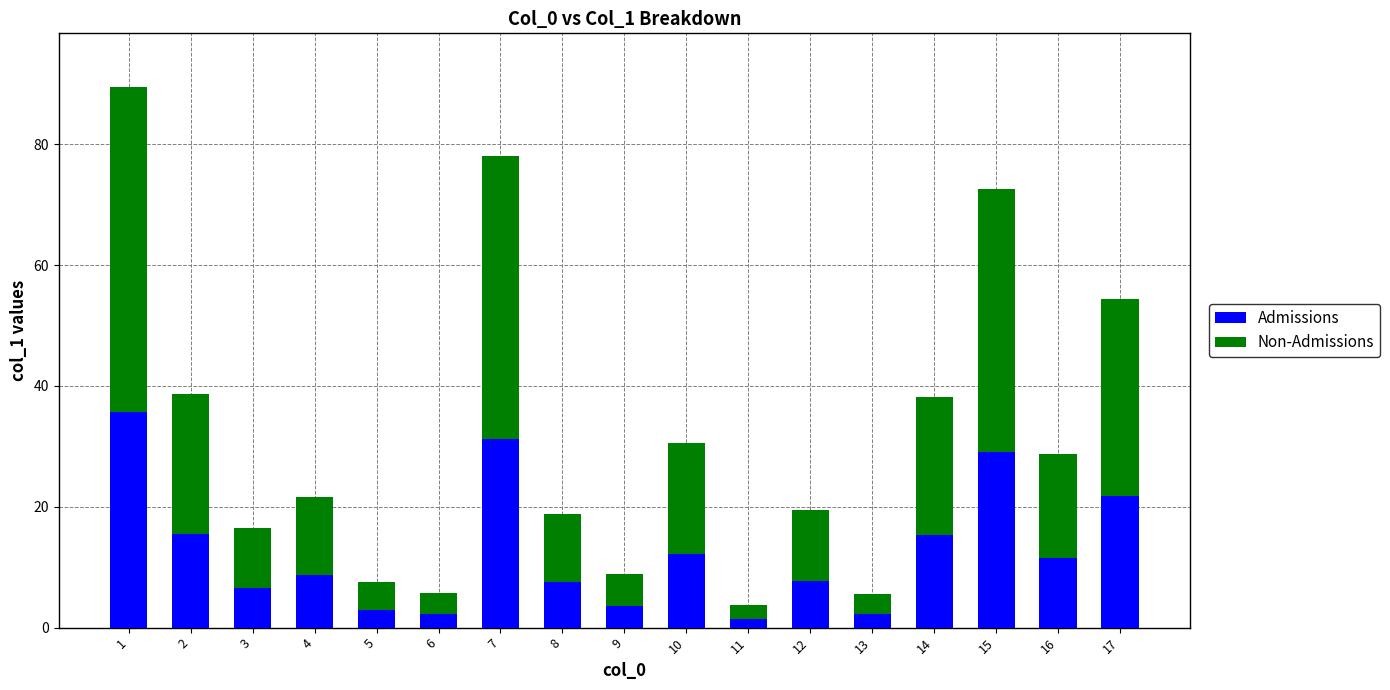

Is it true that Admissions equals 12.9 at 8?

False